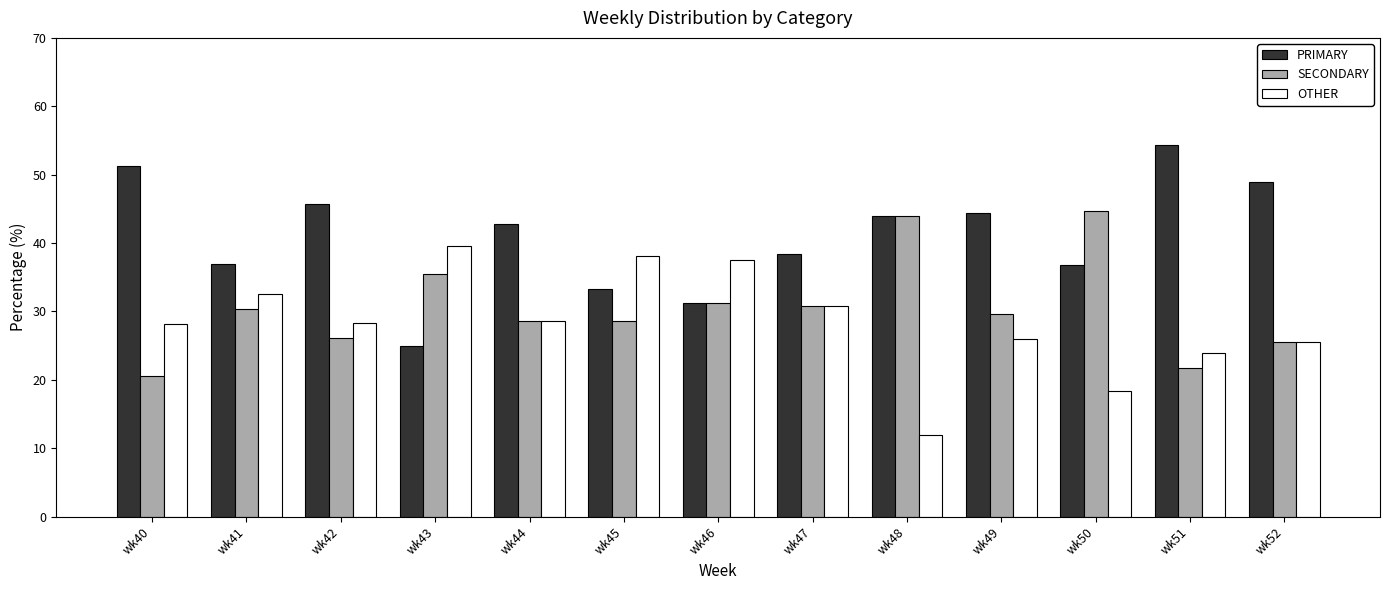

At how many categories does at least one series exceed 53?

1